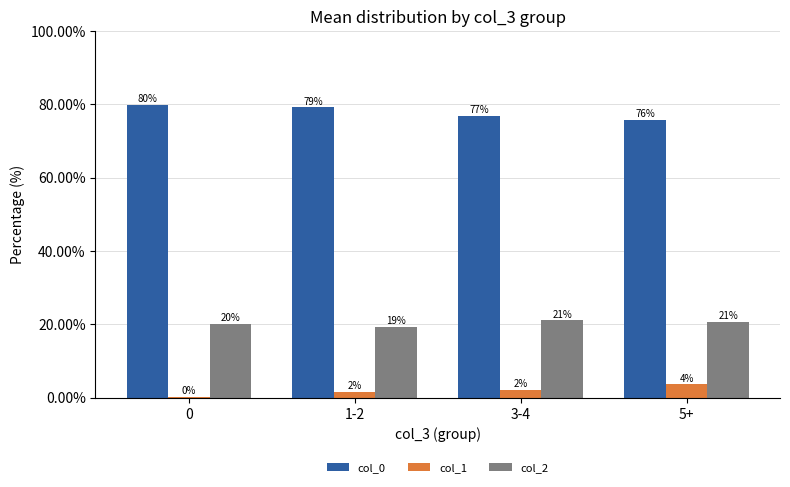

What is the greatest value displayed?

79.8